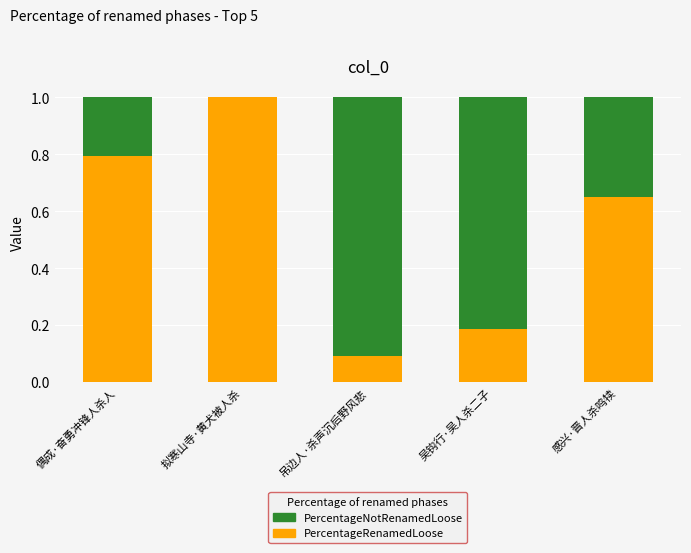

At which label does PercentageRenamedLoose reach its peak?

拟寒山寺·黄犬被人杀